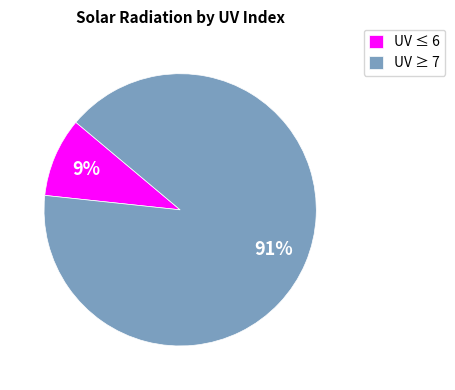

How many slices are in this pie chart?

2